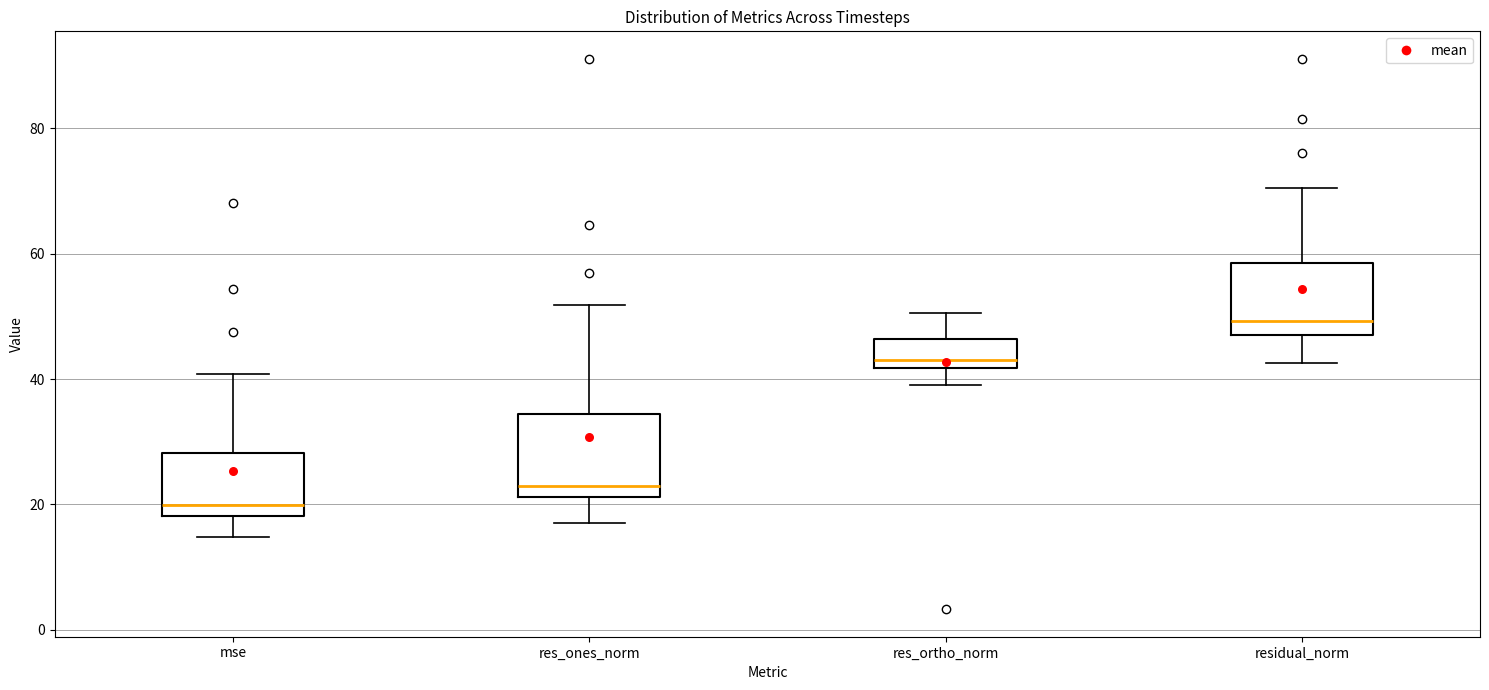

Reading left to right, transcribe this box plot: for each box, give where its median line is, the range the box spans, and where its two whiskers end, as read against the y-axis. The values are not printed on the chart, so give them approximately, as read against the axis.

mse: median 20, box 18 to 28, whiskers 14 to 40
res_ones_norm: median 22 (just above the box's lower edge), box 22 to 34, whiskers 18 to 52
res_ortho_norm: median 44, box 42 to 46, whiskers 40 to 50
residual_norm: median 50, box 48 to 58, whiskers 42 to 70